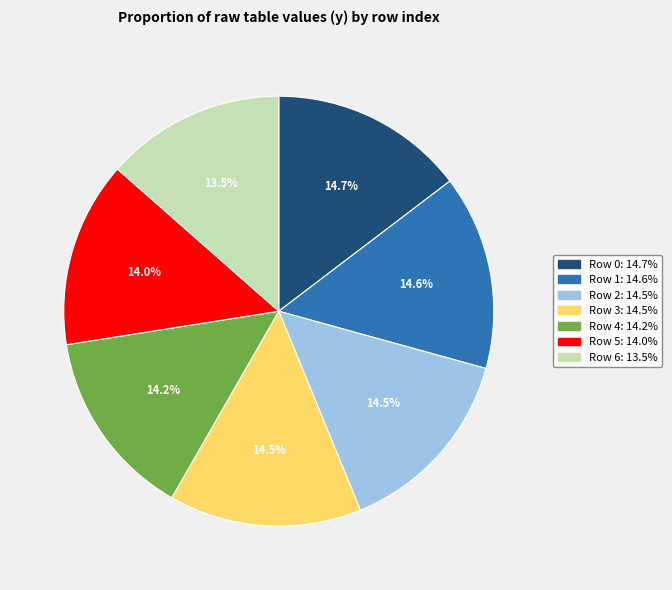

To the nearest percent, what is the average slice percentage?

14%